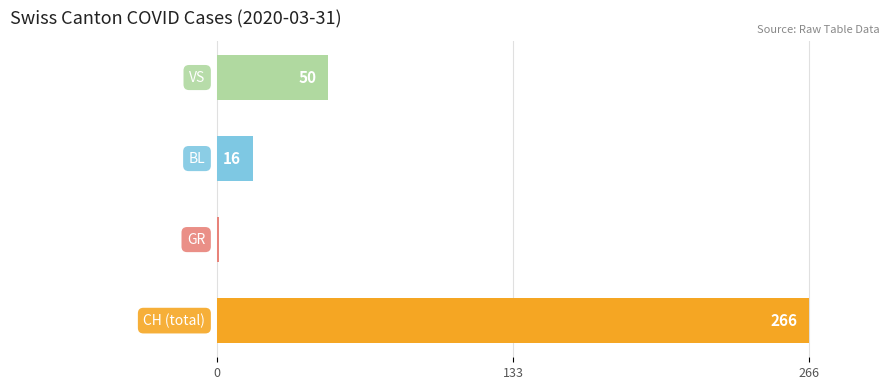

What is the sum of all values?

333